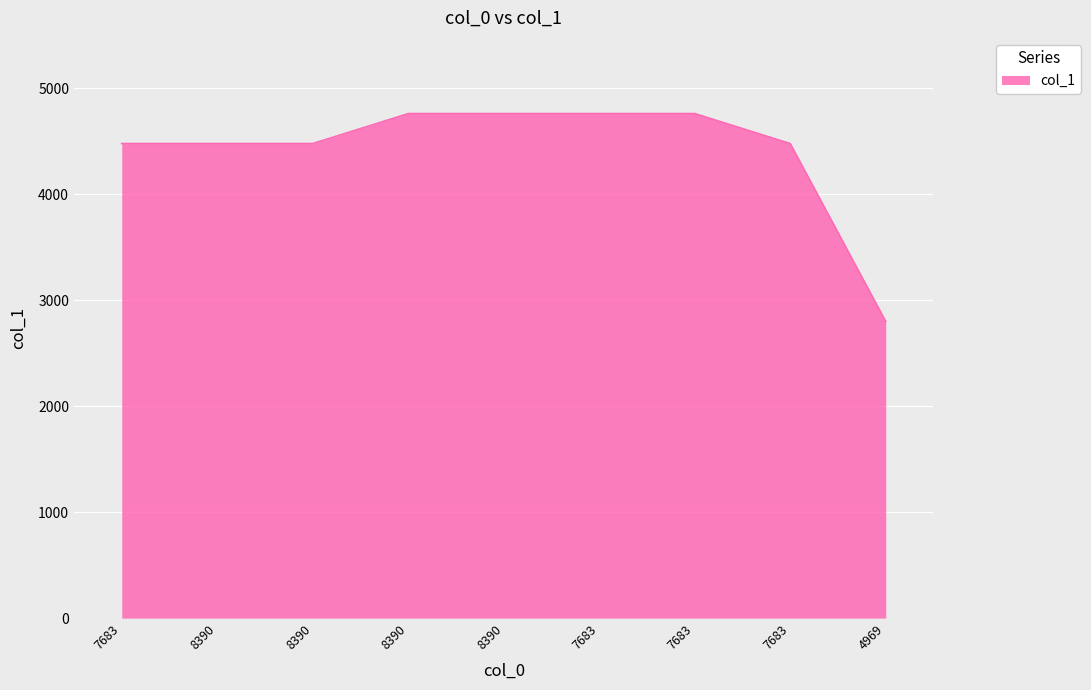

Rank the categories by value from highest to lowest.

8390, 8390, 7683, 7683, 7683, 8390, 8390, 7683, 4969